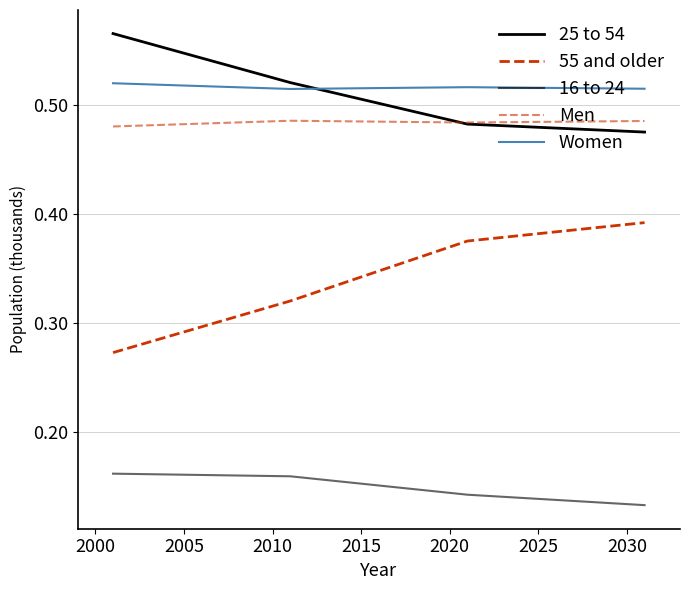

What is the lowest value of the Men series?

0.5